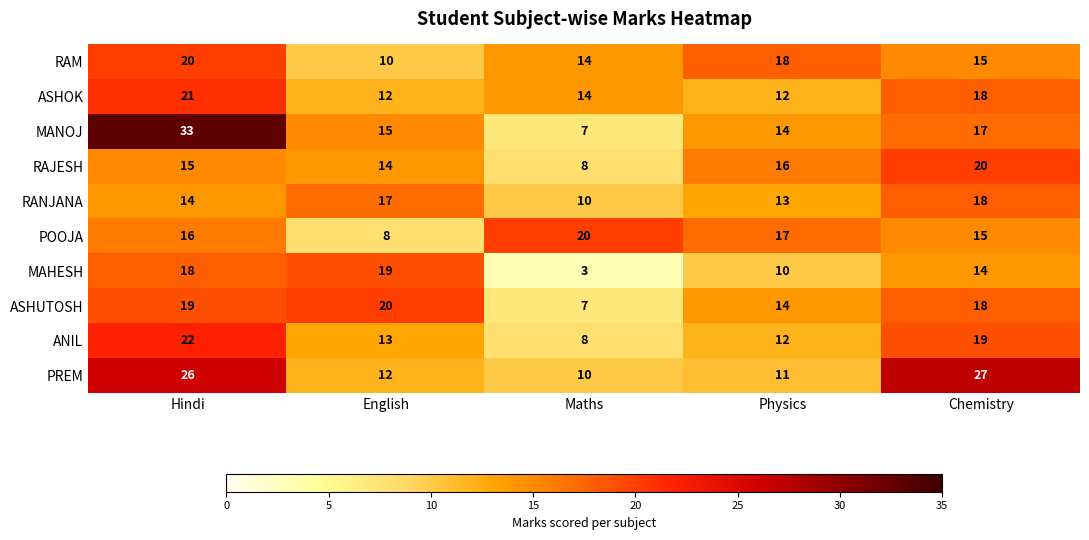

What is the sum of all ASHOK values?

77